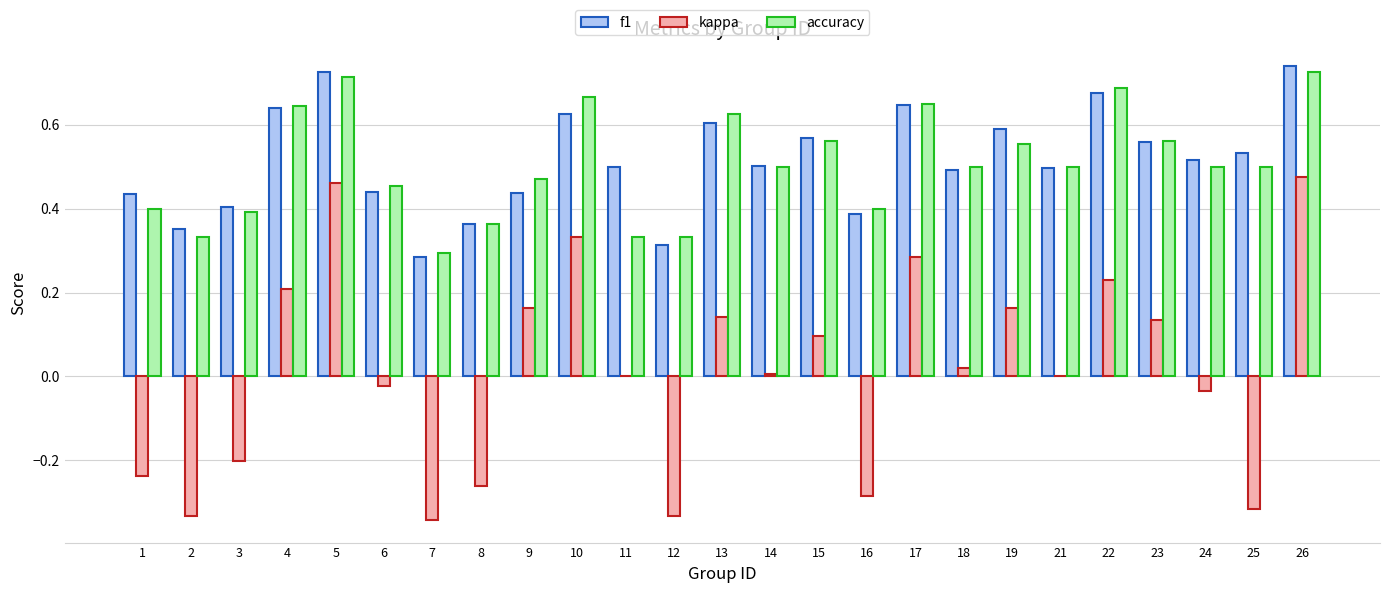

What are all the series names shown in the legend?

f1, kappa, accuracy